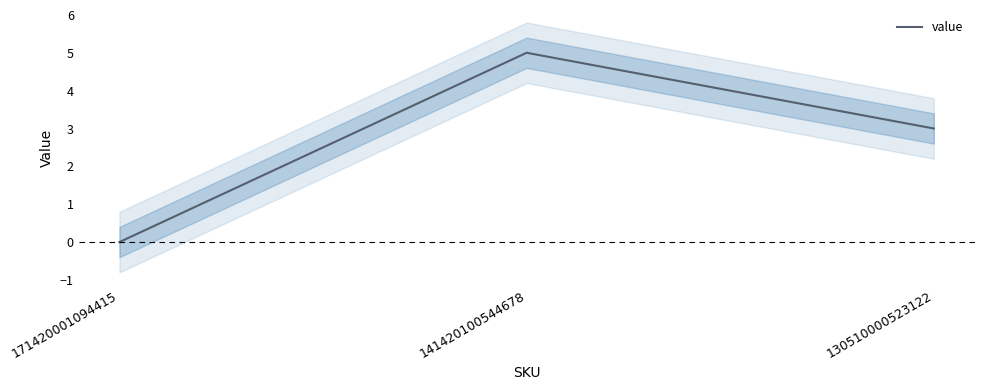

List the labels in order of value, smallest first.

171420001094415, 130510000523122, 141420100544678